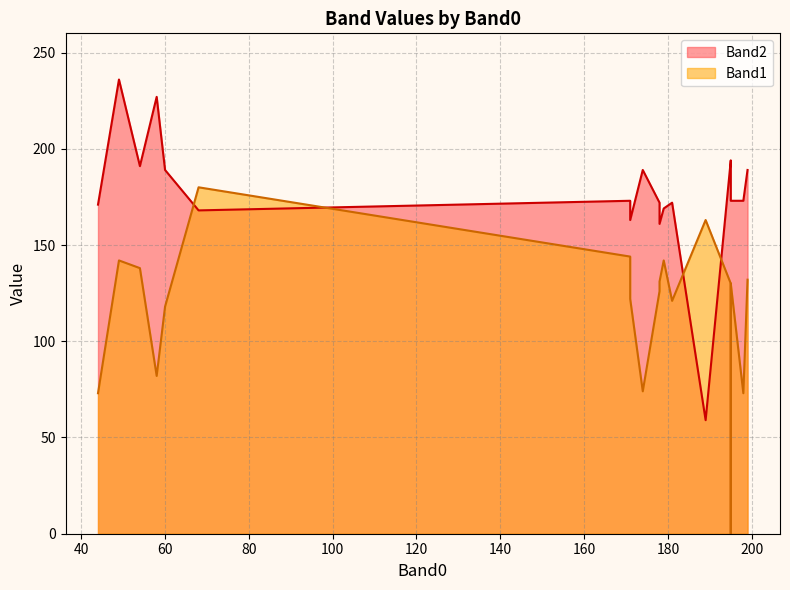

Which series has the largest range (max minus min)?

Band1